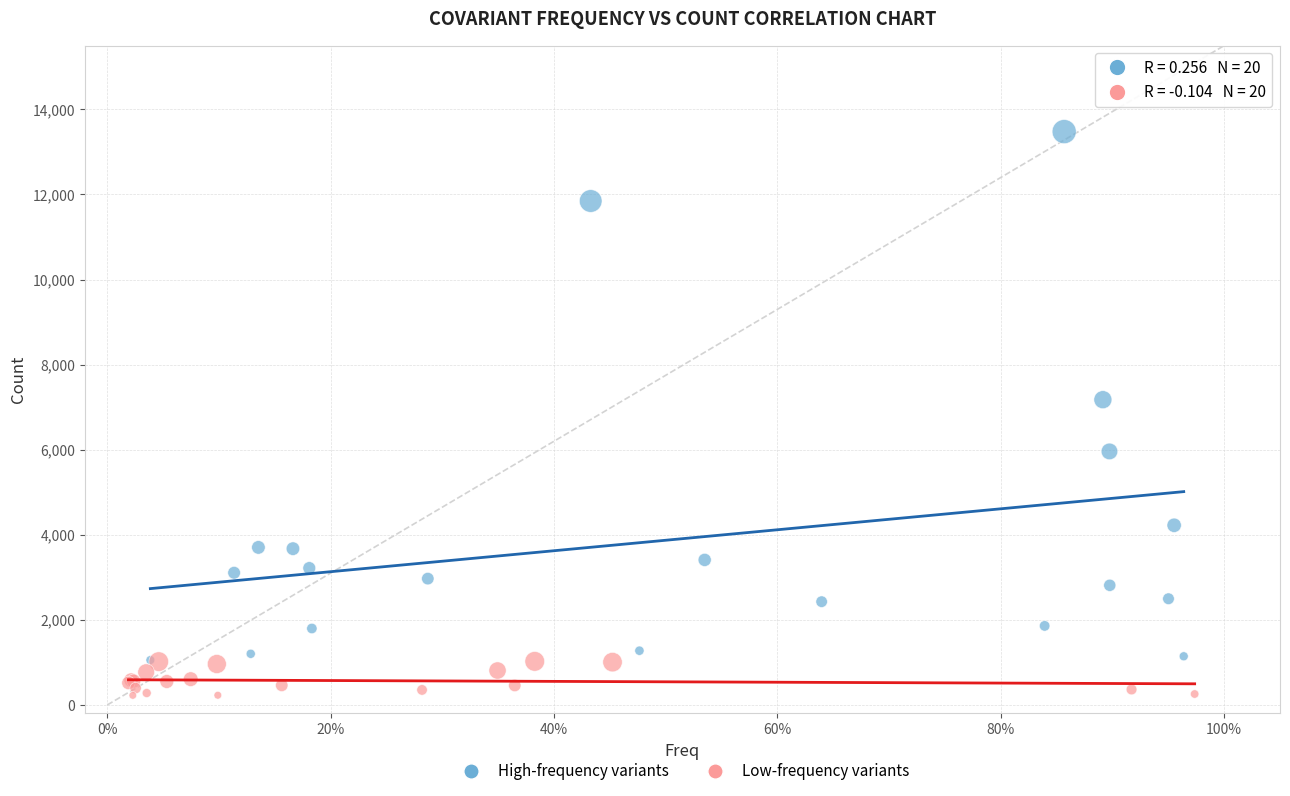

Which series has the largest Y range (max minus min)?

High-frequency variants